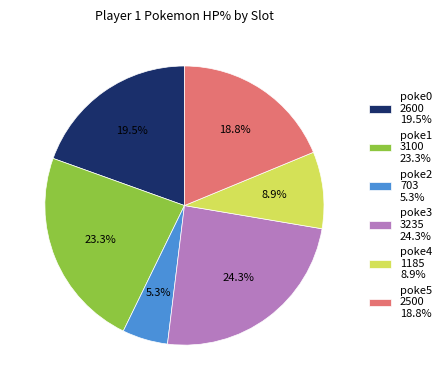

Is there any slice that represents more than half of the pie?

No